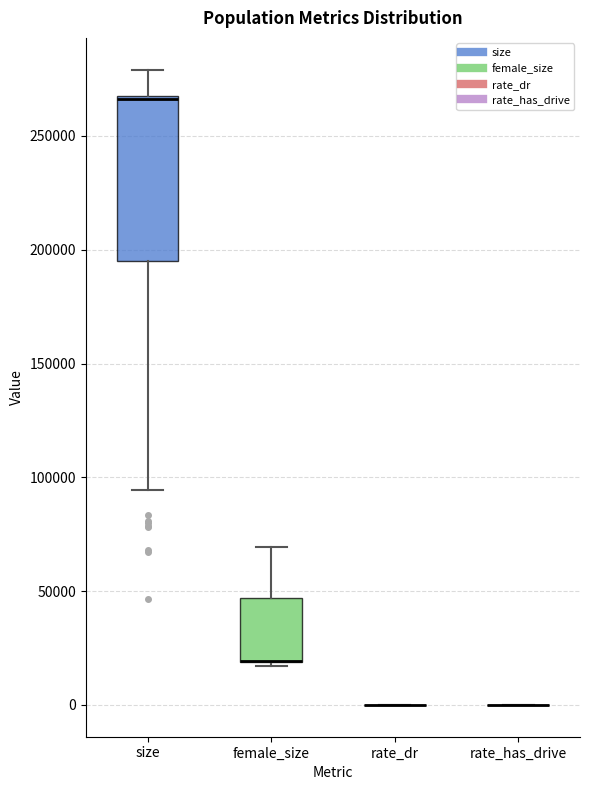

Reading left to right, transcribe this box plot: for each box, give where its median line is, the range the box spans, and where its two whiskers end, as read against the y-axis. The values are not printed on the chart, so give them approximately, as read against the axis.

size: median 265000, box 195000 to 270000, whiskers 95000 to 280000
female_size: median 20000 (drawn on the box's lower edge), box 20000 to 45000, whiskers 15000 to 70000
rate_dr: box collapsed to a line at 0, whiskers 0 to 0
rate_has_drive: box collapsed to a line at 0, whiskers 0 to 0